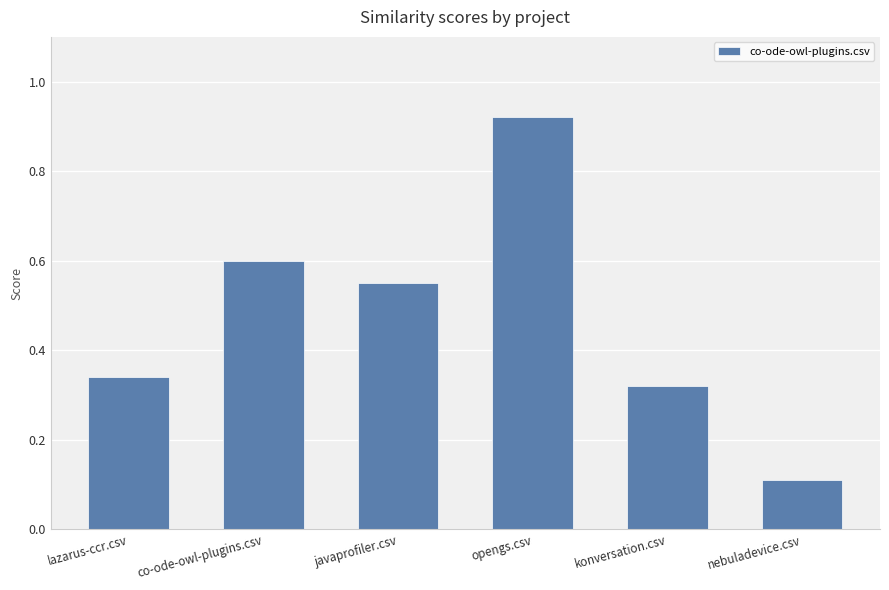

At which label is the value closest to 0?

nebuladevice.csv